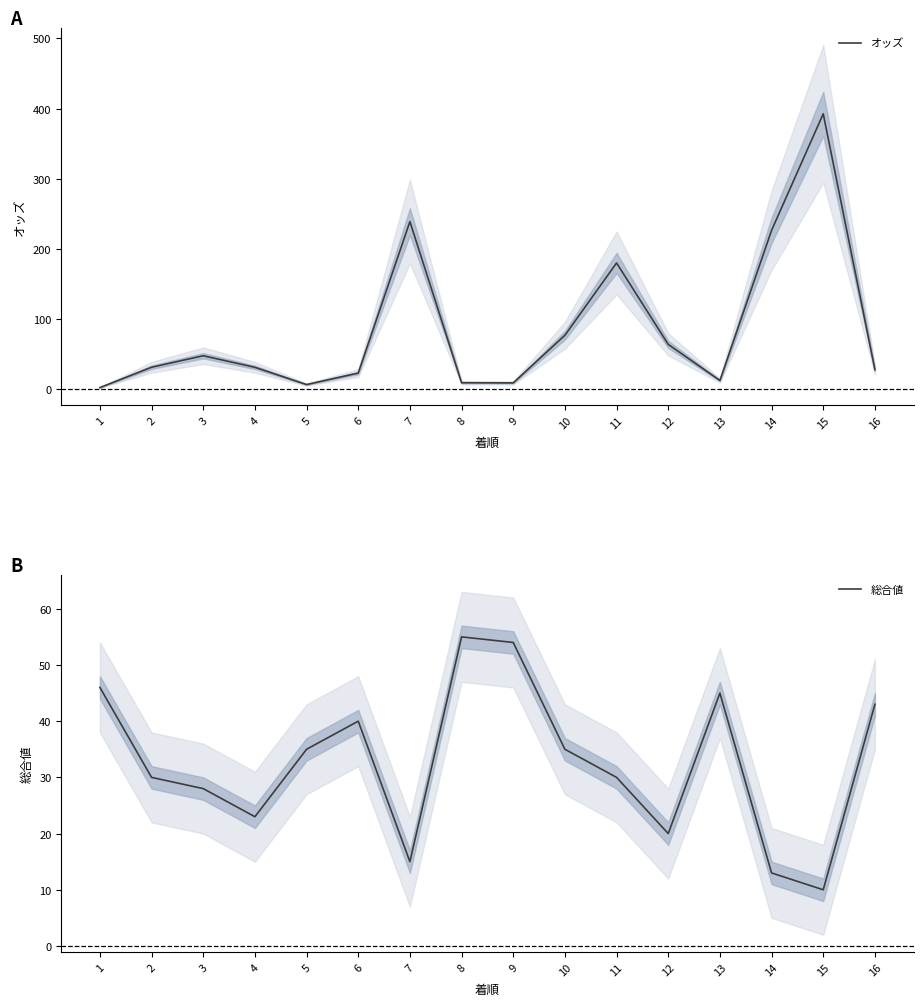

Which series has the largest total across all categories?

オッズ